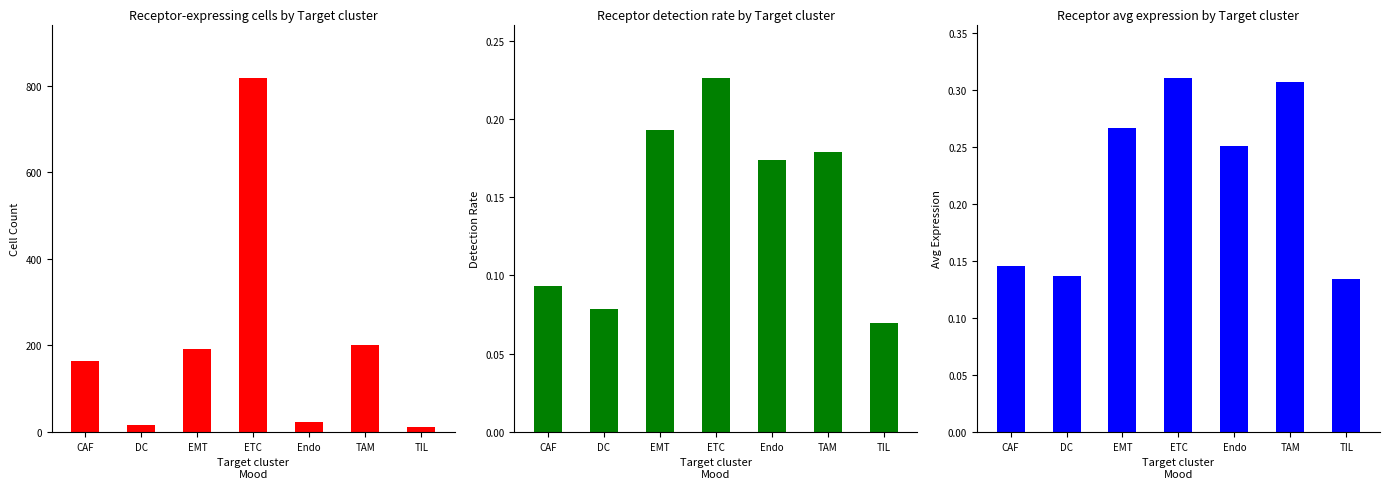

Are the bars horizontal?

No